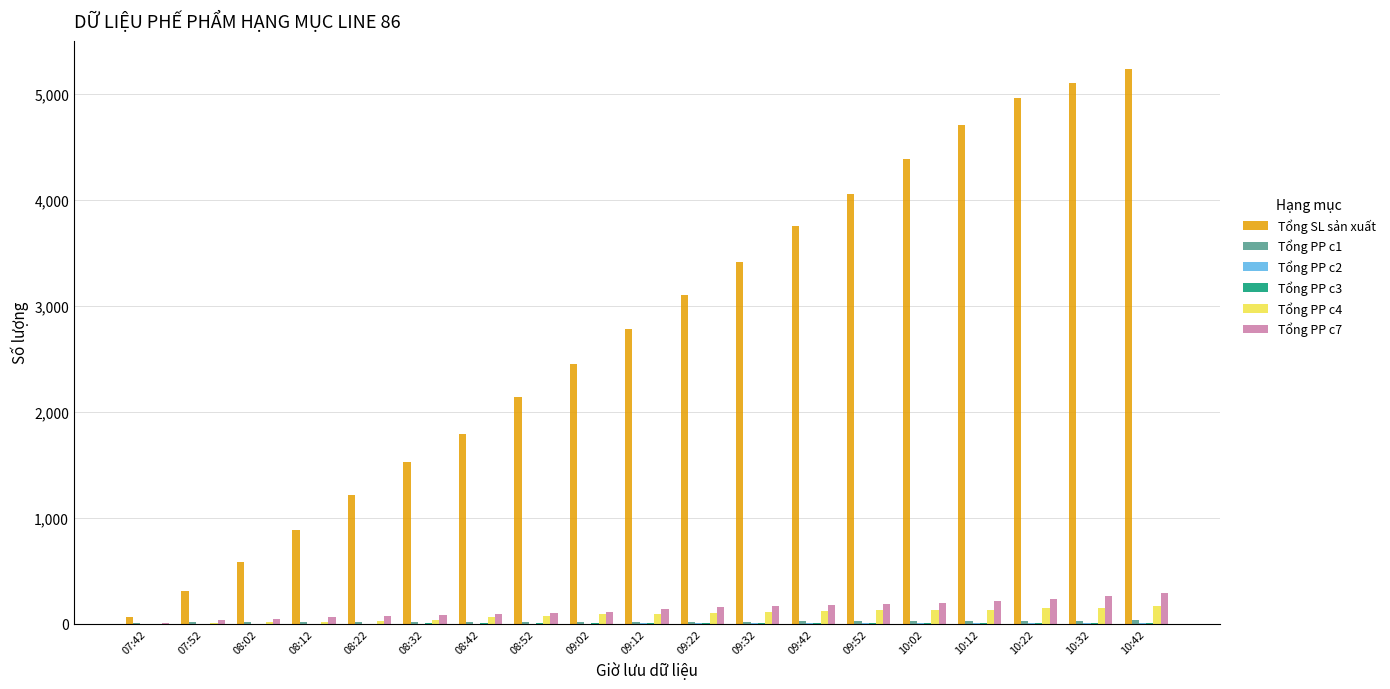

Between 08:32 and 09:22, which series saw the biggest shift?

Tổng SL sản xuất